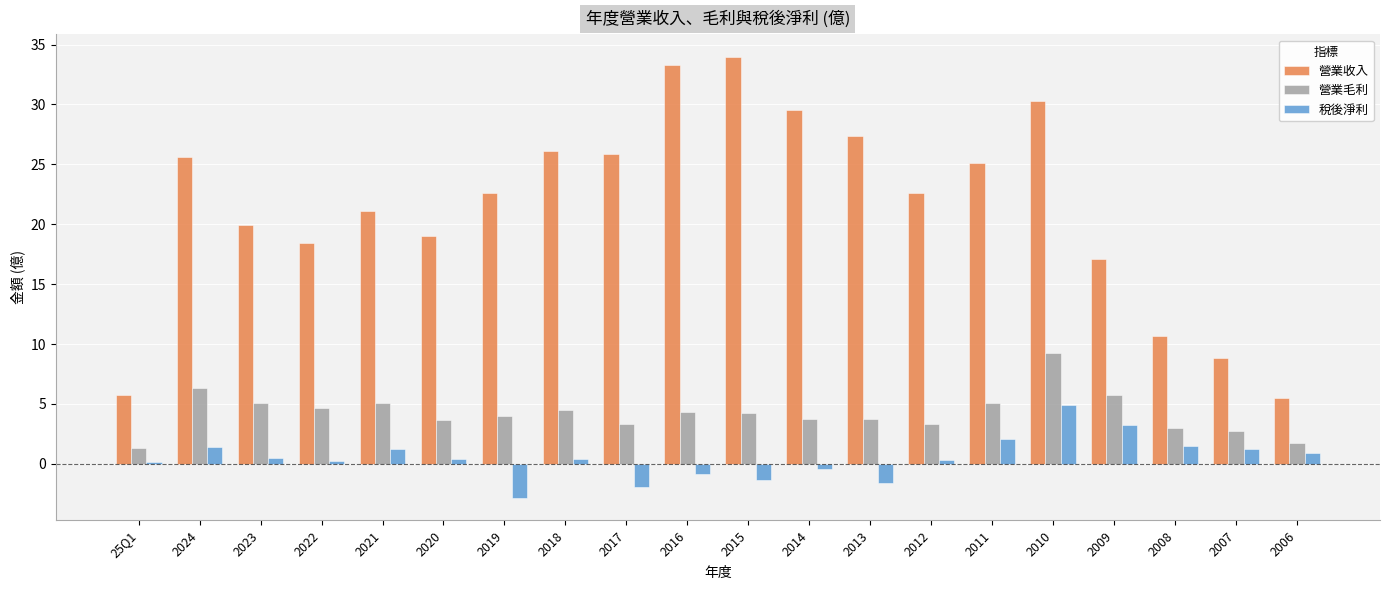

At which label does 營業毛利 reach its minimum?

25Q1